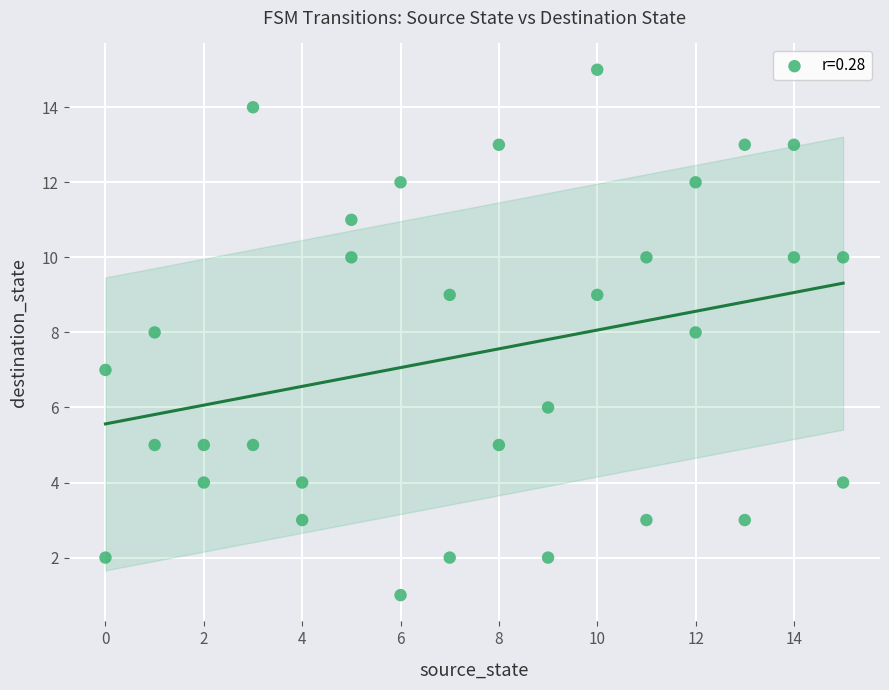

What is the range of Y values (max minus min)?

14